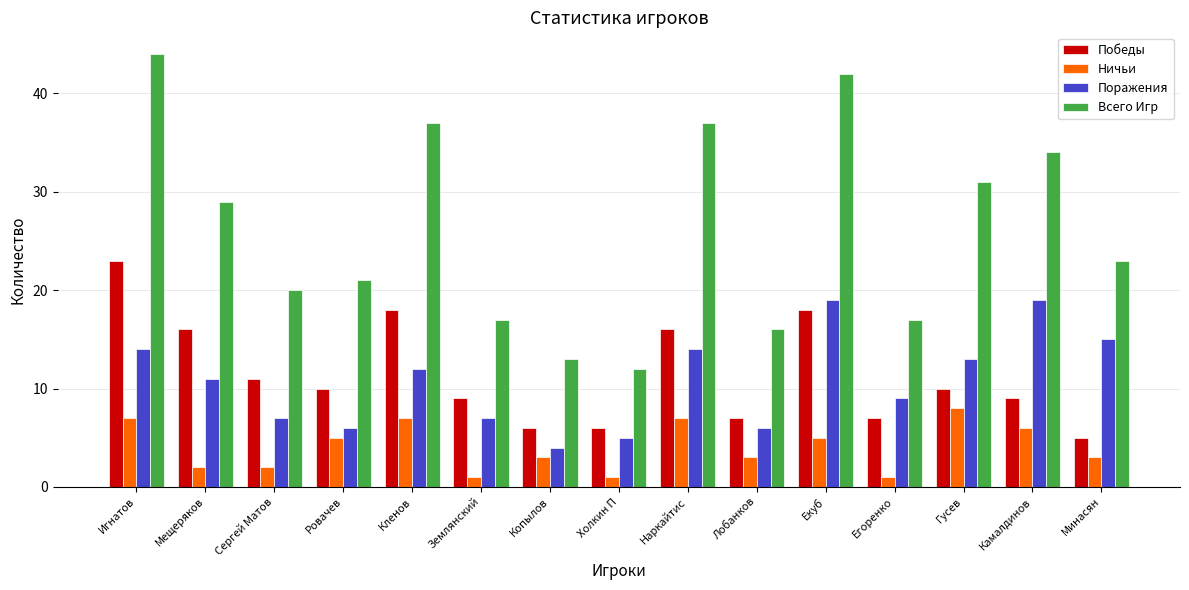

What is the greatest value displayed?

44